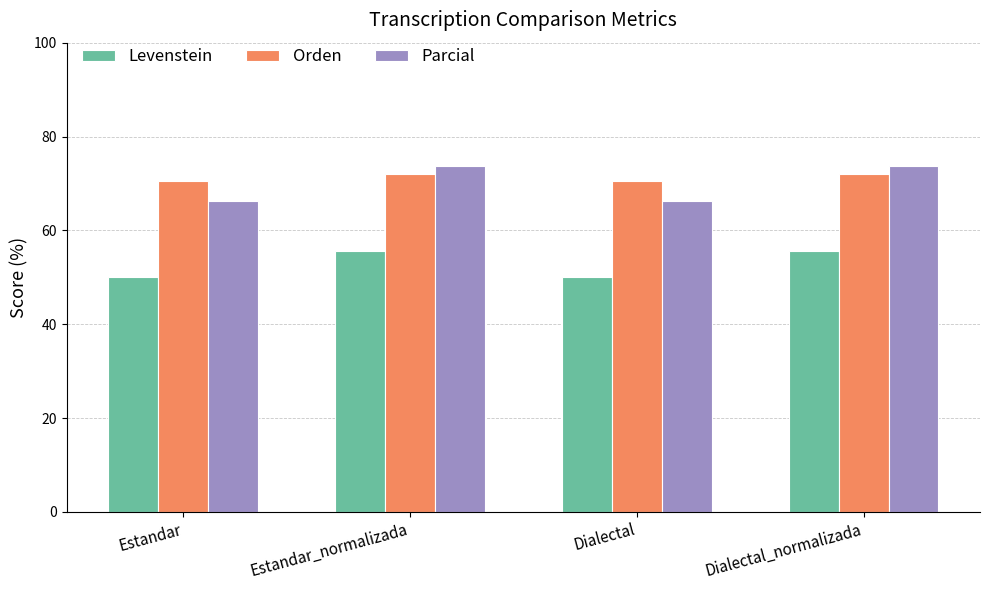

Reading left to right, transcribe all the data shown in this chart.

Levenstein: 50.0	55.6	50.0	55.6
Orden: 70.4	72.1	70.4	72.1
Parcial: 66.3	73.8	66.3	73.8